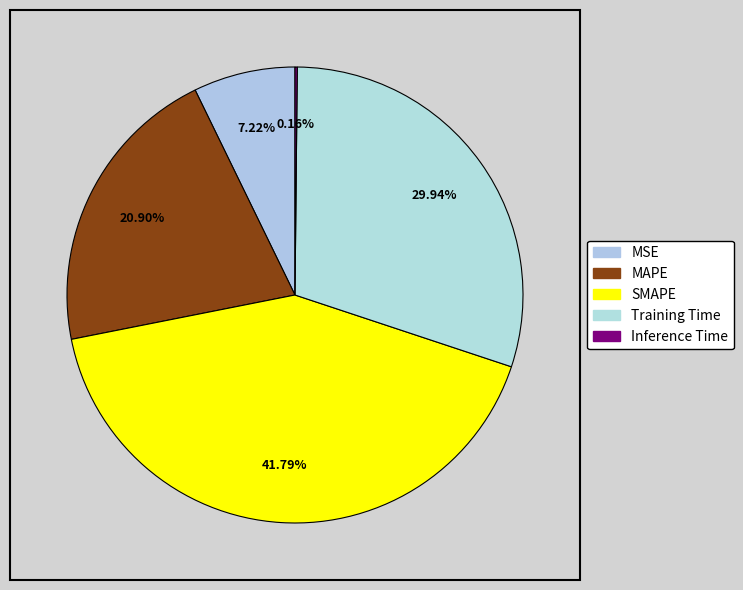

Count the number of slices in the pie.

5